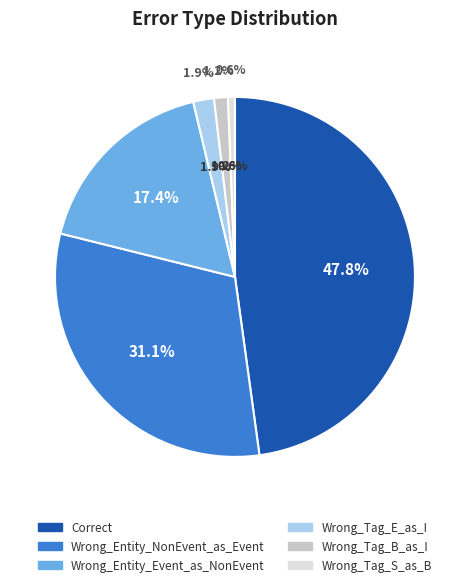

To the nearest percent, what portion does Correct represent?

48%